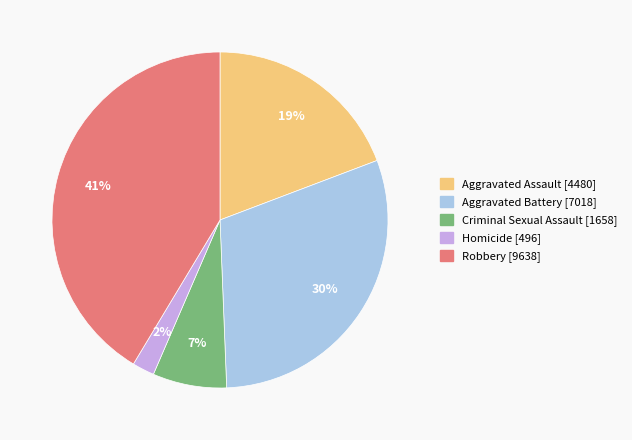

What is the largest slice in the pie chart?

Robbery